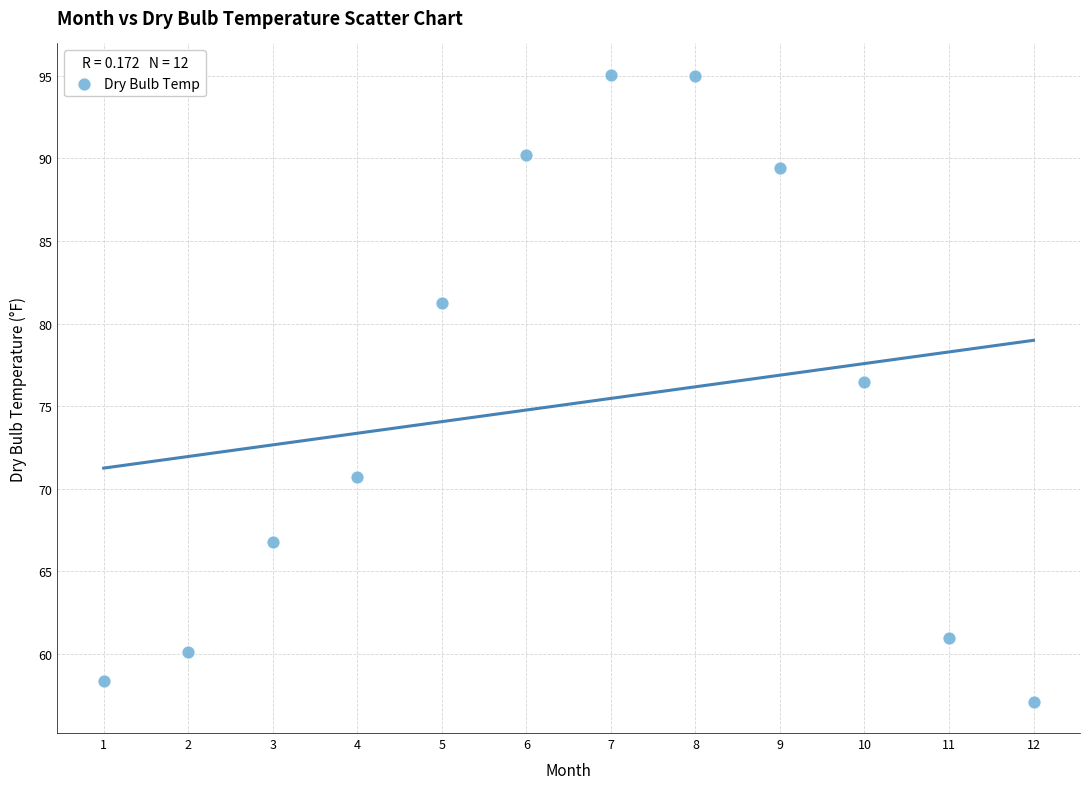

What is the average Y value?

75.1